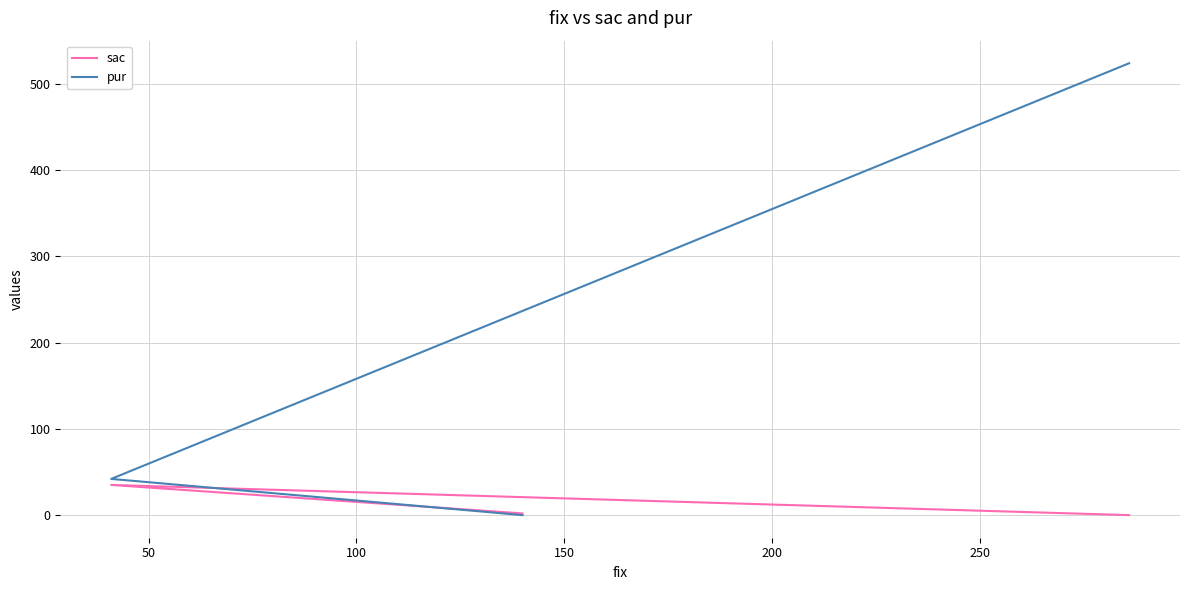

True or false: sac has a value of 13 at 50.

False